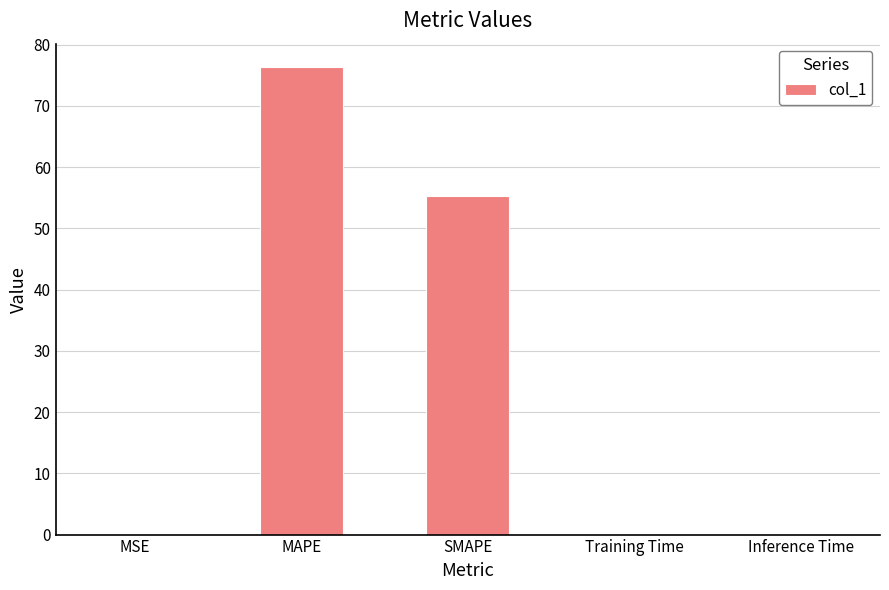

Which category has the highest value across all series?

MAPE